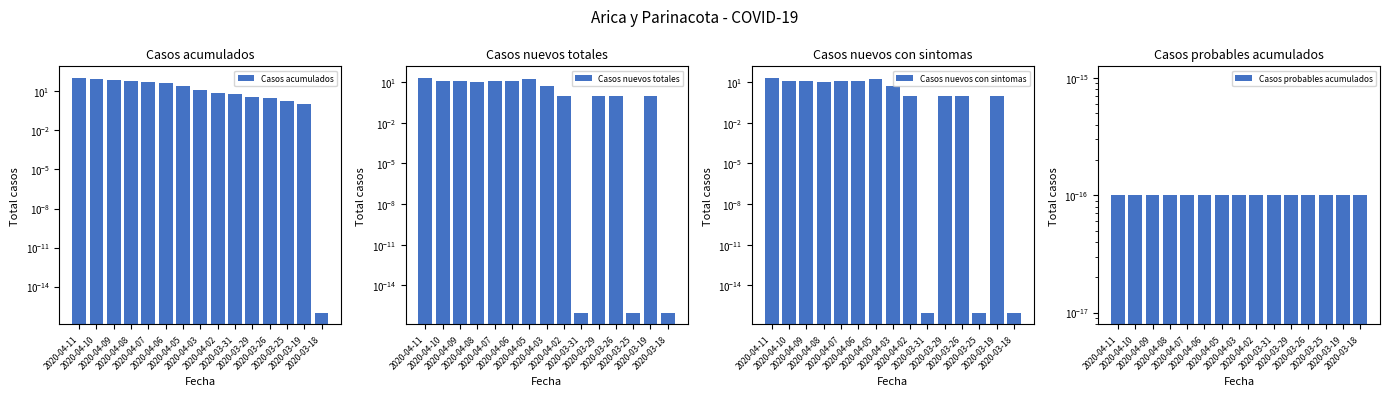

True or false: Casos probables acumulados has a value of 0.0 at 2020-03-29.

True